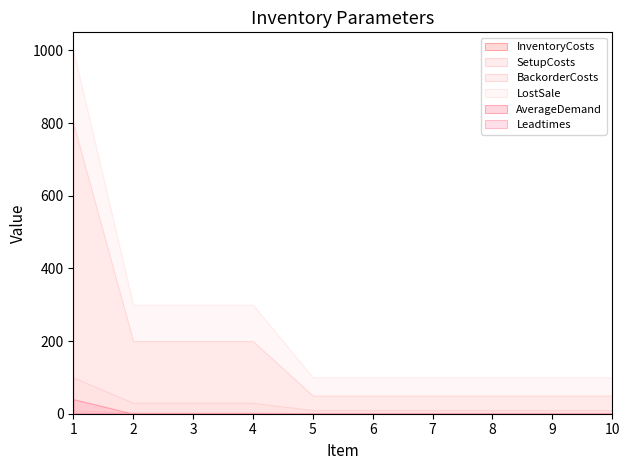

What is the approximate value of InventoryCosts at 10?

1